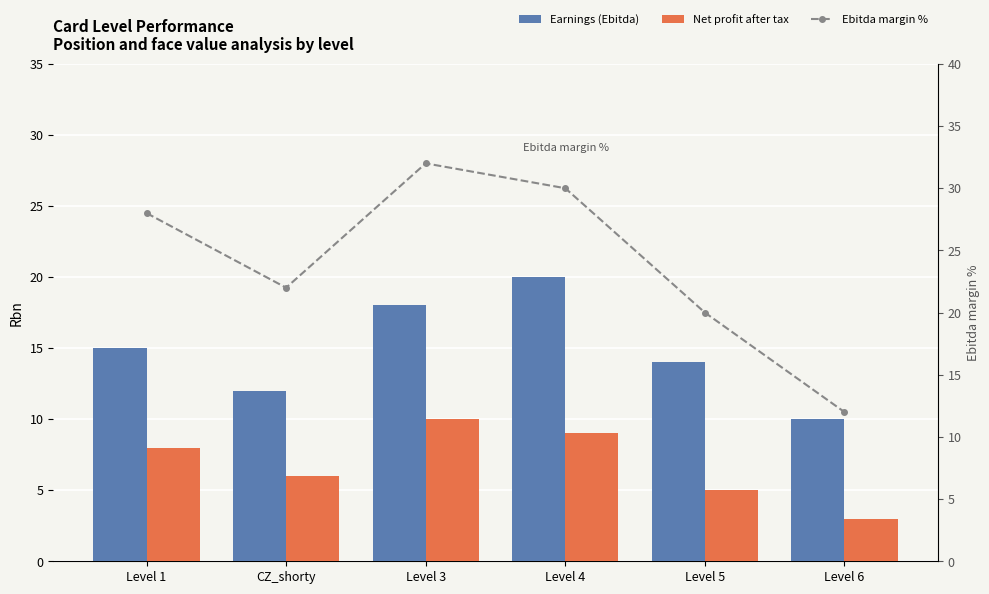

Reading left to right, transcribe all the data shown in this chart.

Earnings (Ebitda): 15	12	18	20	14	10
Net profit after tax: 8	6	10	9	5	3
Ebitda margin %: 28	22	32	30	20	12